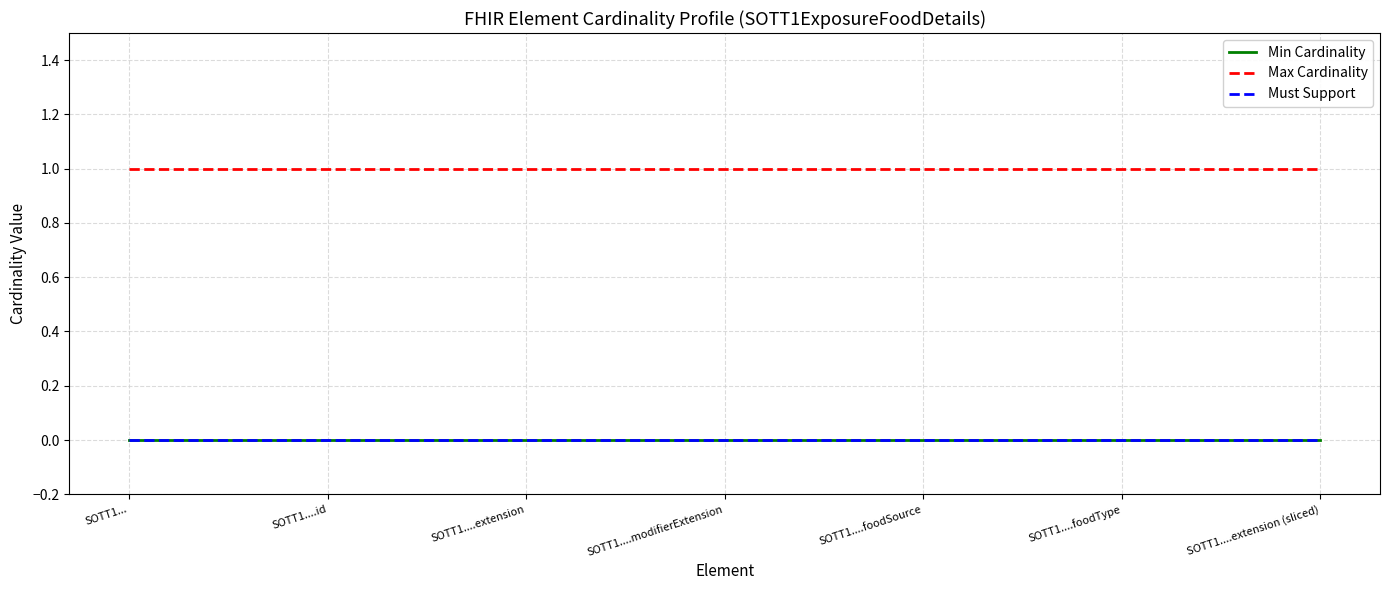

Is this an area chart (filled region under the line)?

No